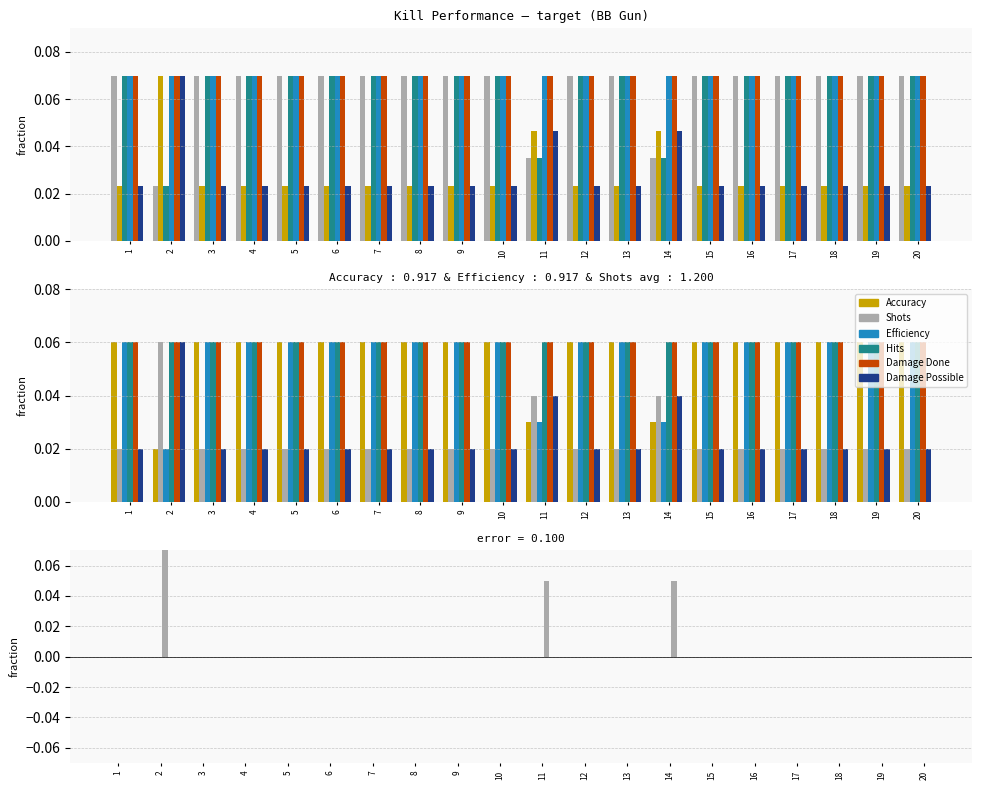

Where is Accuracy nearest to the value 0?

2